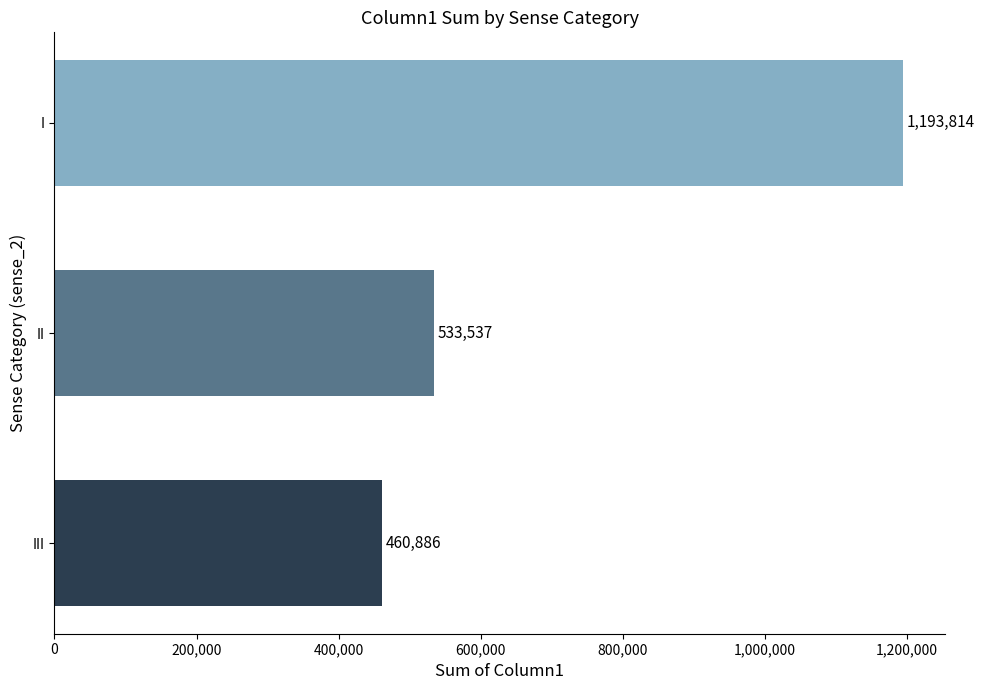

Approximately how many times larger is the value at III compared to II?

0.9